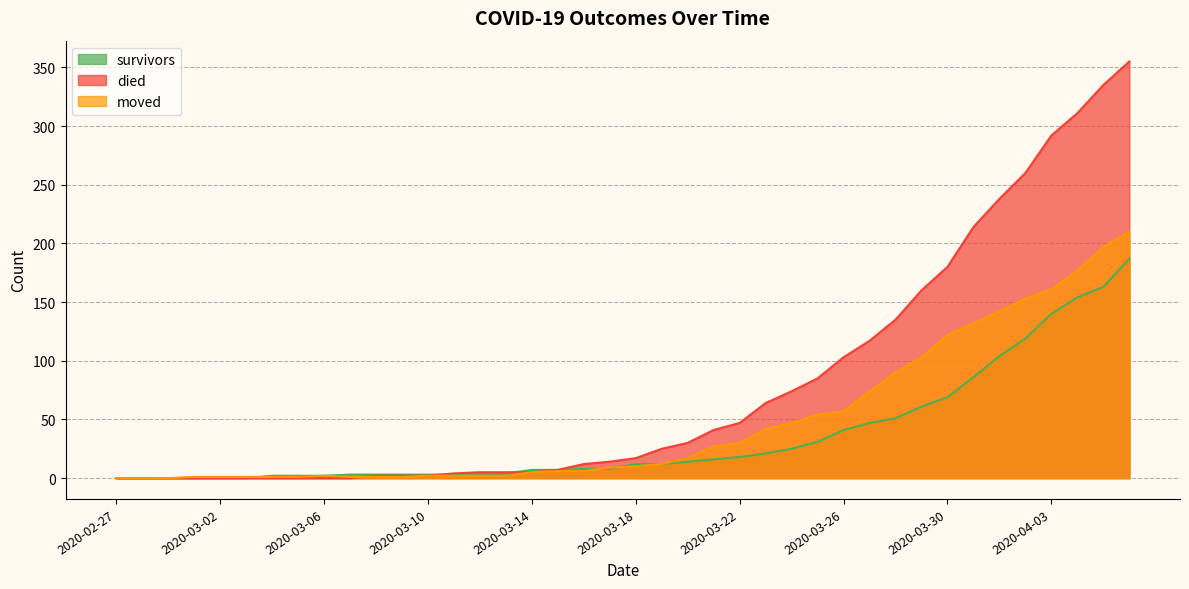

Rank the series by their average value, from highest to lowest.

died, moved, survivors